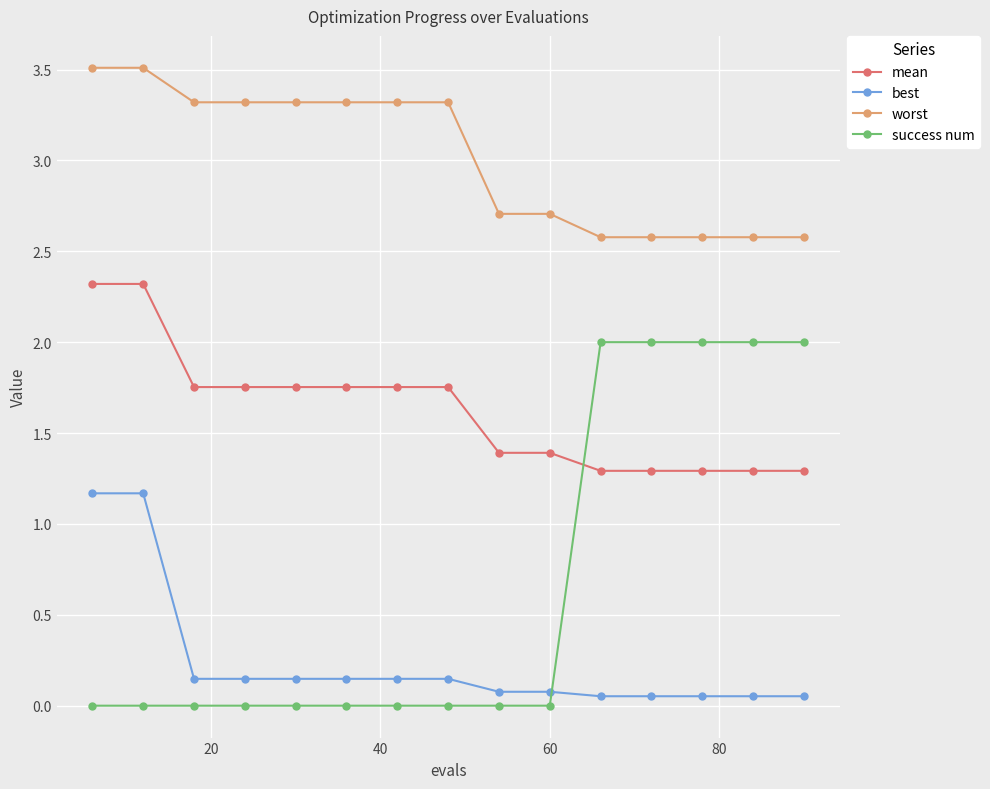

How many times do success num and best cross each other?

1